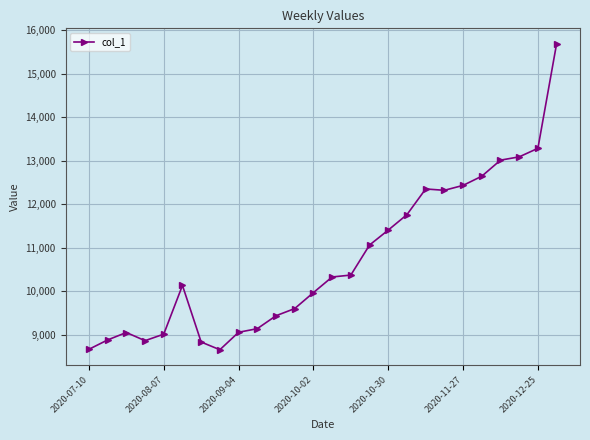

What is the minimum value shown in the chart?

8652